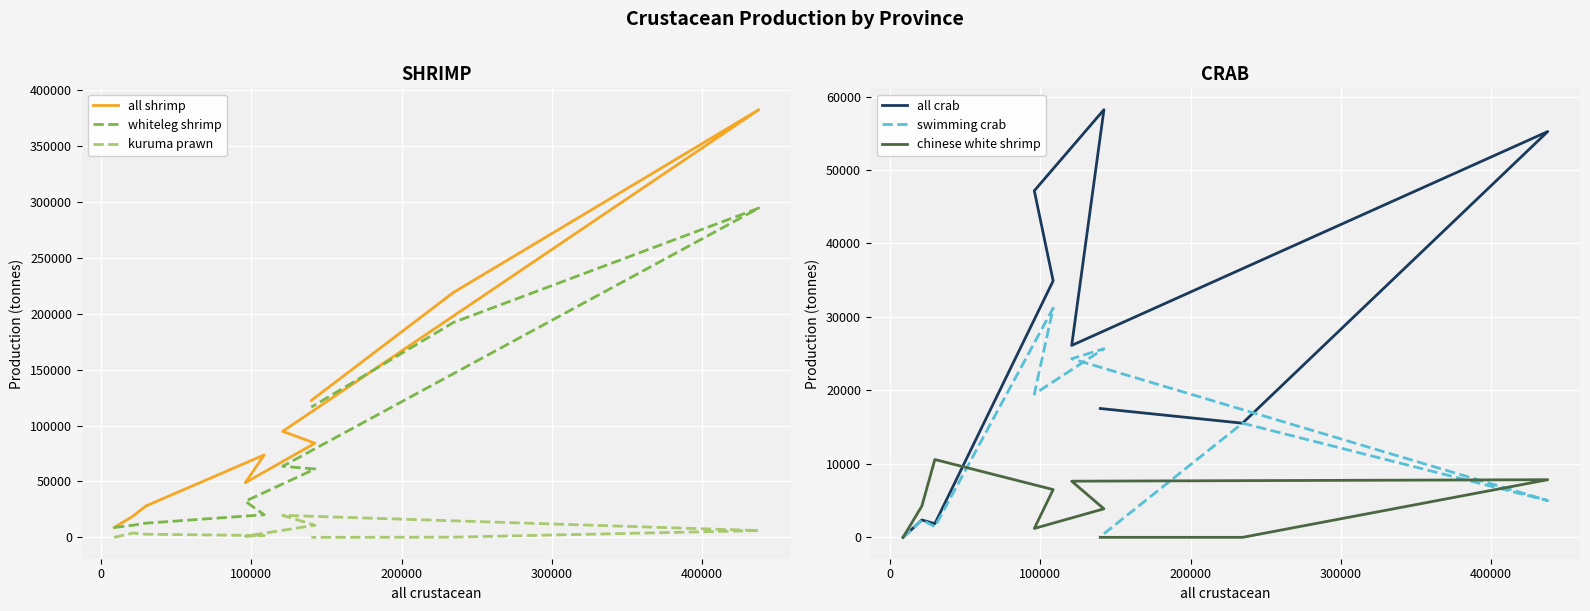

Reading left to right, list all the values displayed in this chart.

all shrimp: 8748	18882	28040	73698	48894	84184	94828	382486	219078	122431
whiteleg shrimp: 8743	10813	12676	20202	32289	61123	63591	294461	192227	116420
kuruma prawn: 0	3815	2794	1567	1035	10827	19674	6063	174	0
all crab: 0	2364	1862	34915	47175	58203	26123	55233	15537	17537
swimming crab: 0	2364	1448	31200	19499	25670	24312	5003	15537	88
chinese white shrimp: 5	4254	10594	6499	1209	3882	7644	7844	0	0